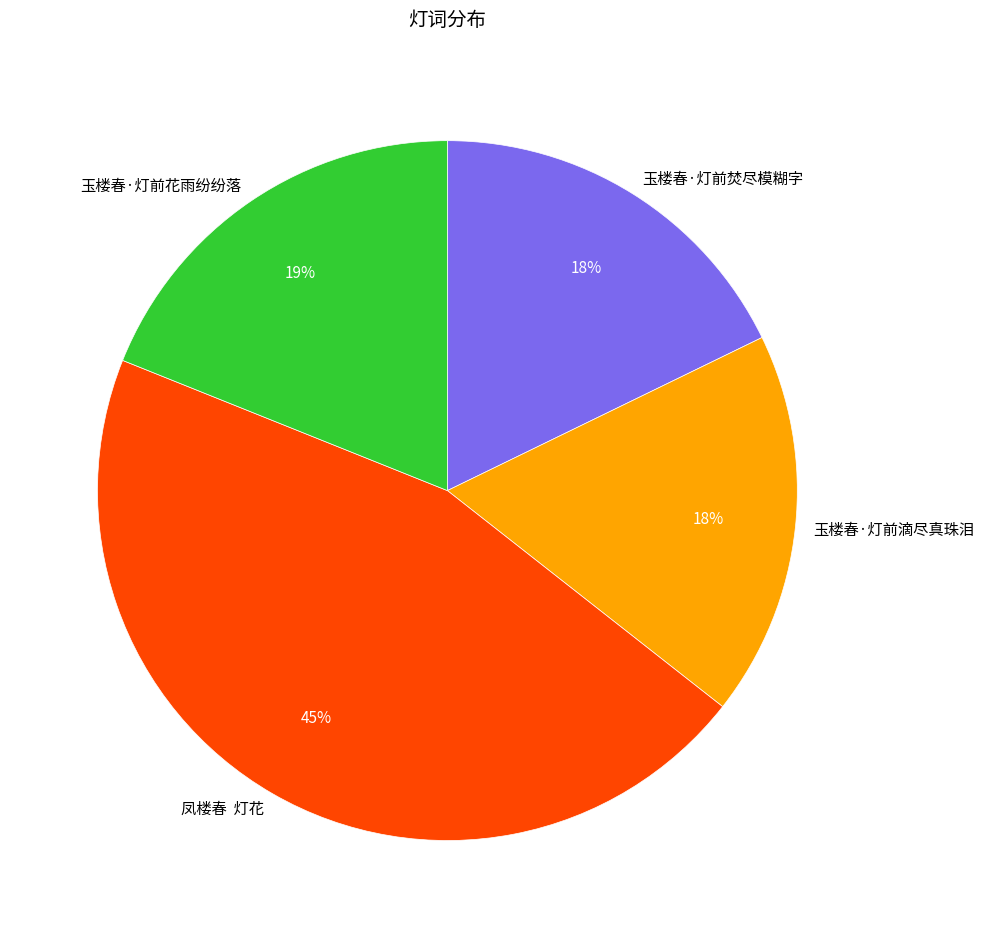

Do 玉楼春·灯前花雨纷纷落 and 玉楼春·灯前焚尽模糊字 together represent more than half of the pie?

No